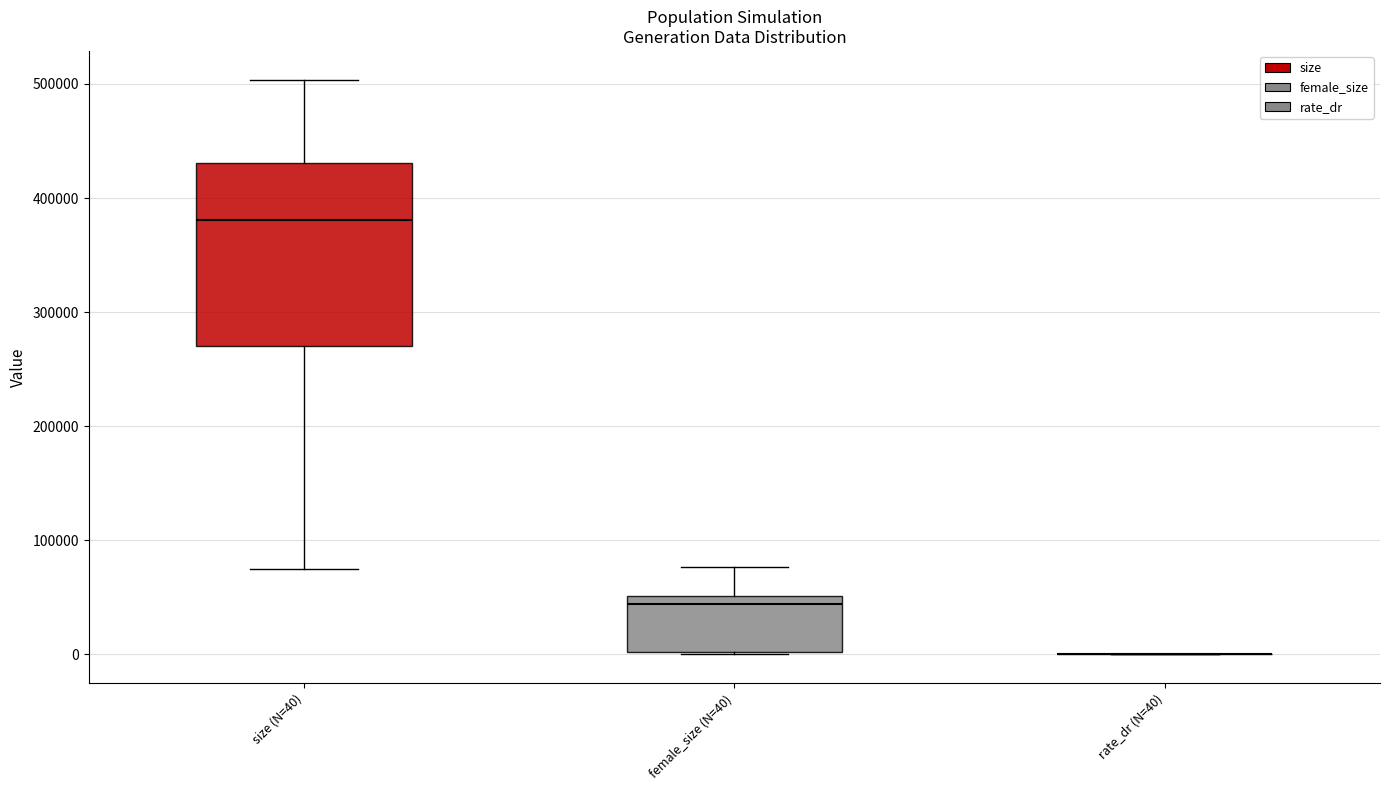

Reading left to right, read every box against the y-axis: the position of its median line, the range the box covers, and the ends of its whiskers. The values are not printed on the chart, so give them approximately, as read against the axis.

size (N=40): median 380000, box 270000 to 430000, whiskers 80000 to 500000
female_size (N=40): median 40000, box 0 to 50000, whiskers 0 to 80000
rate_dr (N=40): box collapsed to a line at 0, whiskers 0 to 0